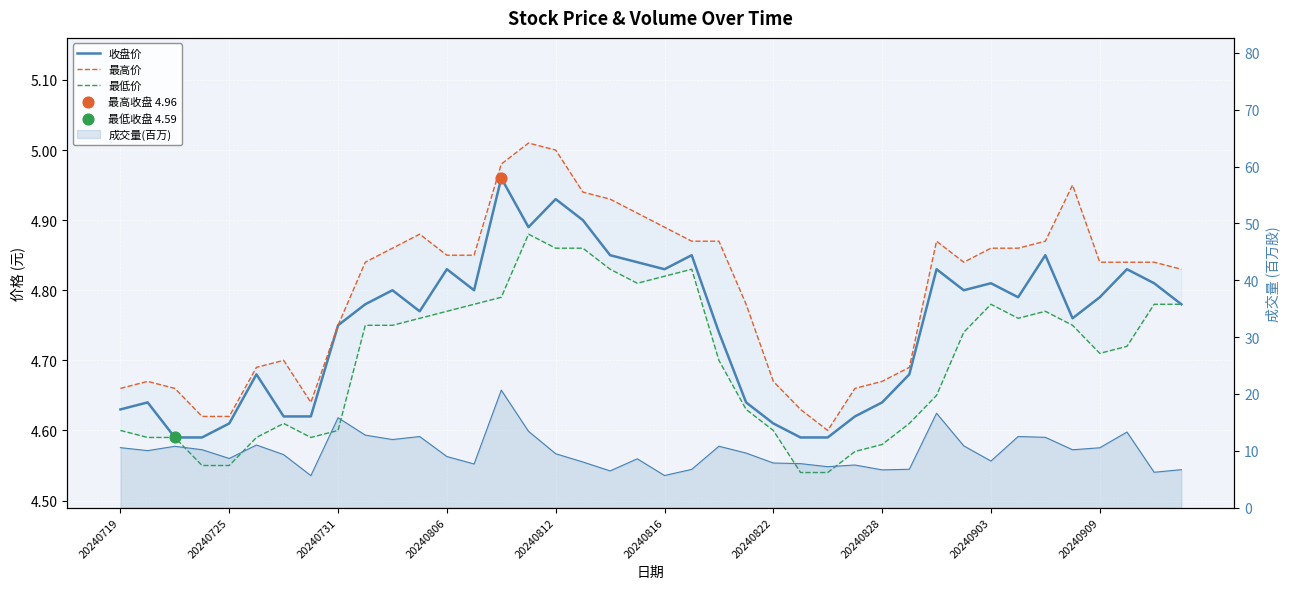

Is the value of 最高价 at 20240822 greater than the value of 收盘价 at 32?

No